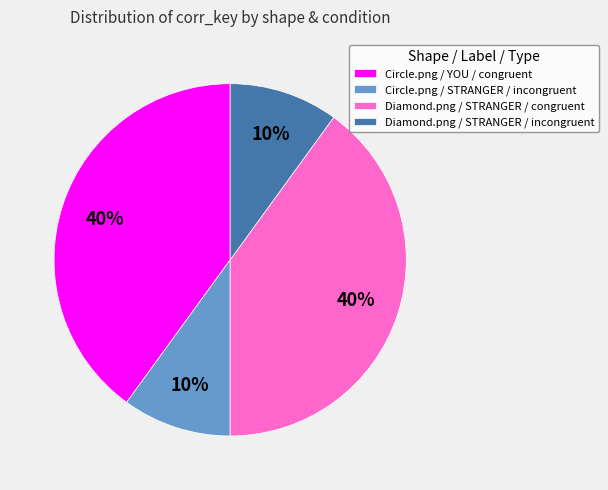

True or false: Circle.png / YOU / congruent accounts for 40% of the total.

True